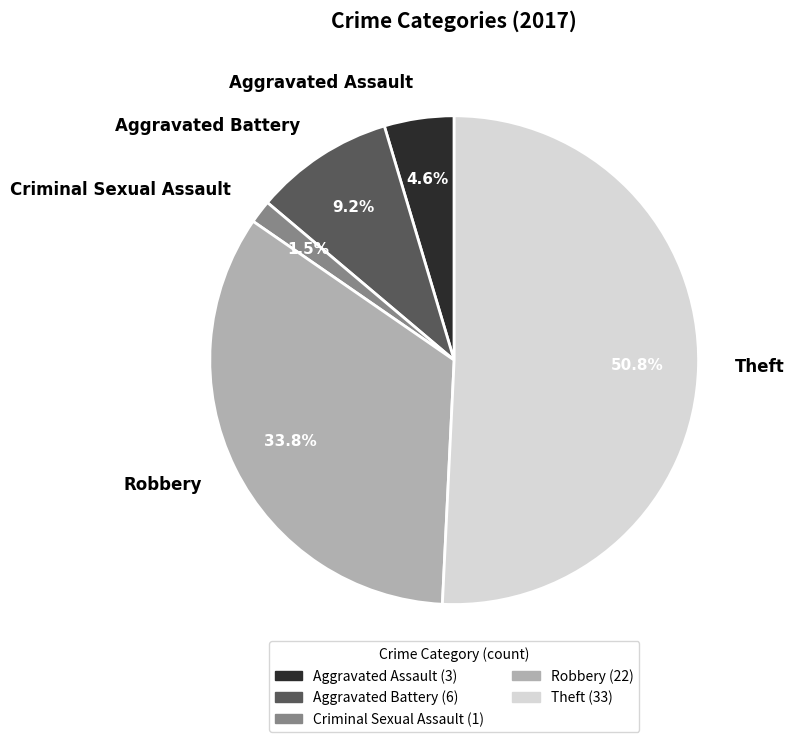

Rank the categories by value from lowest to highest.

Criminal Sexual Assault, Aggravated Assault, Aggravated Battery, Robbery, Theft